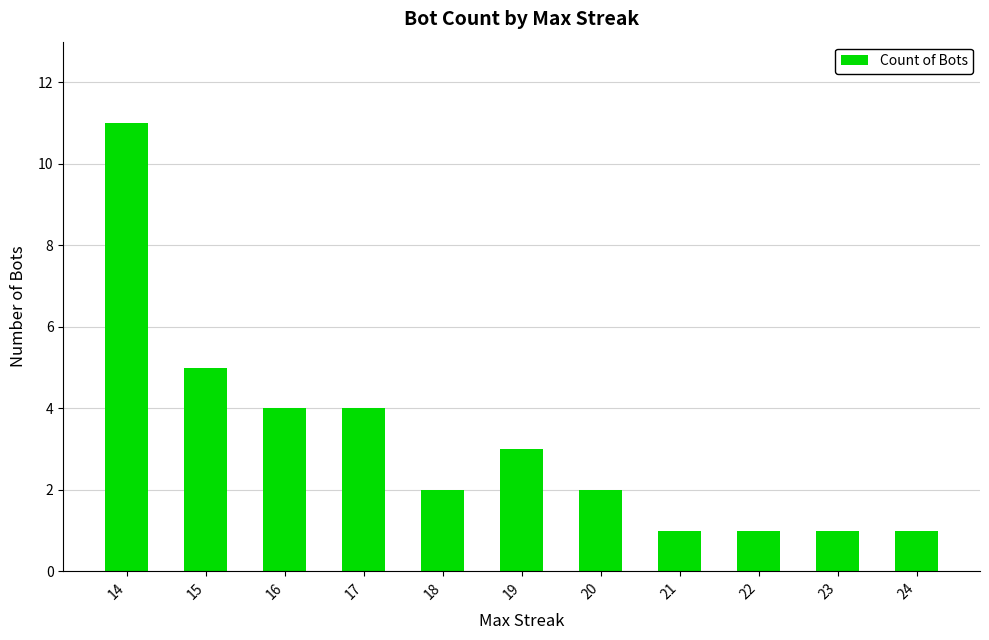

The value at 22 is 2. True or false?

False